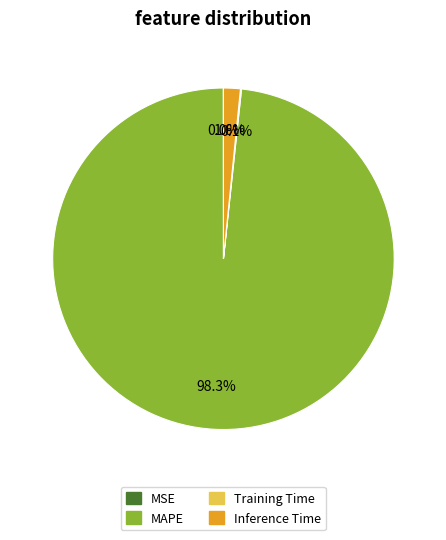

How much of the chart is everything except MAPE?

1.7%